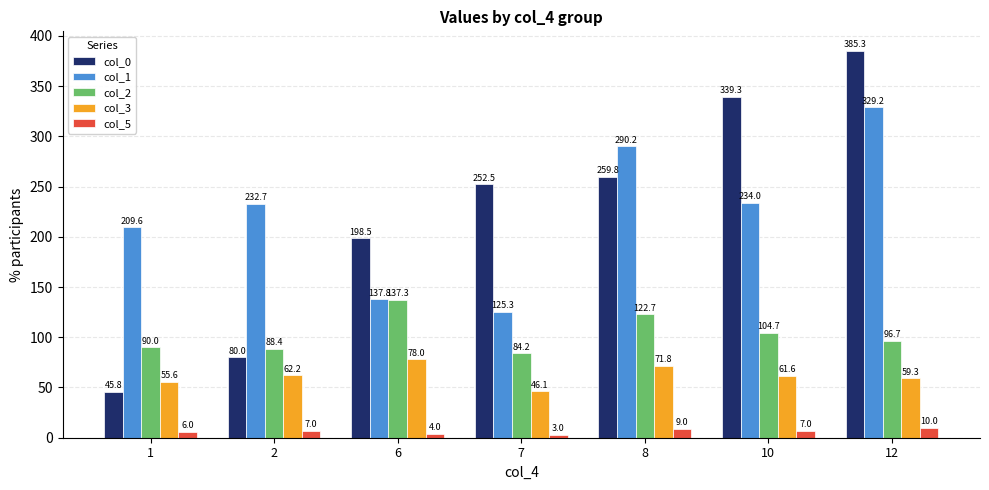

Count the number of data series in this chart.

5